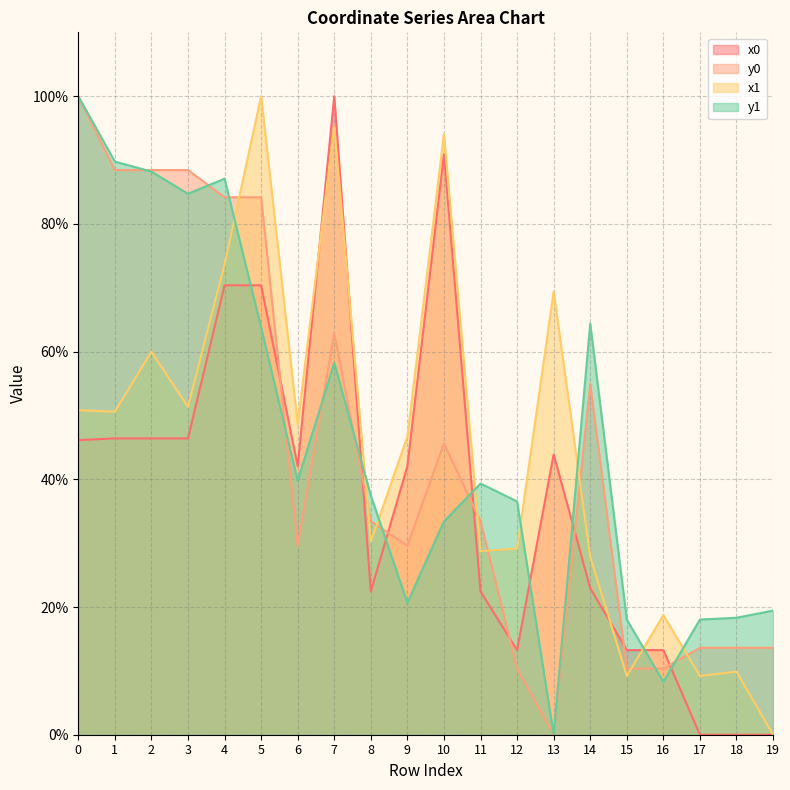

Where is x0 nearest to the value 50?

1